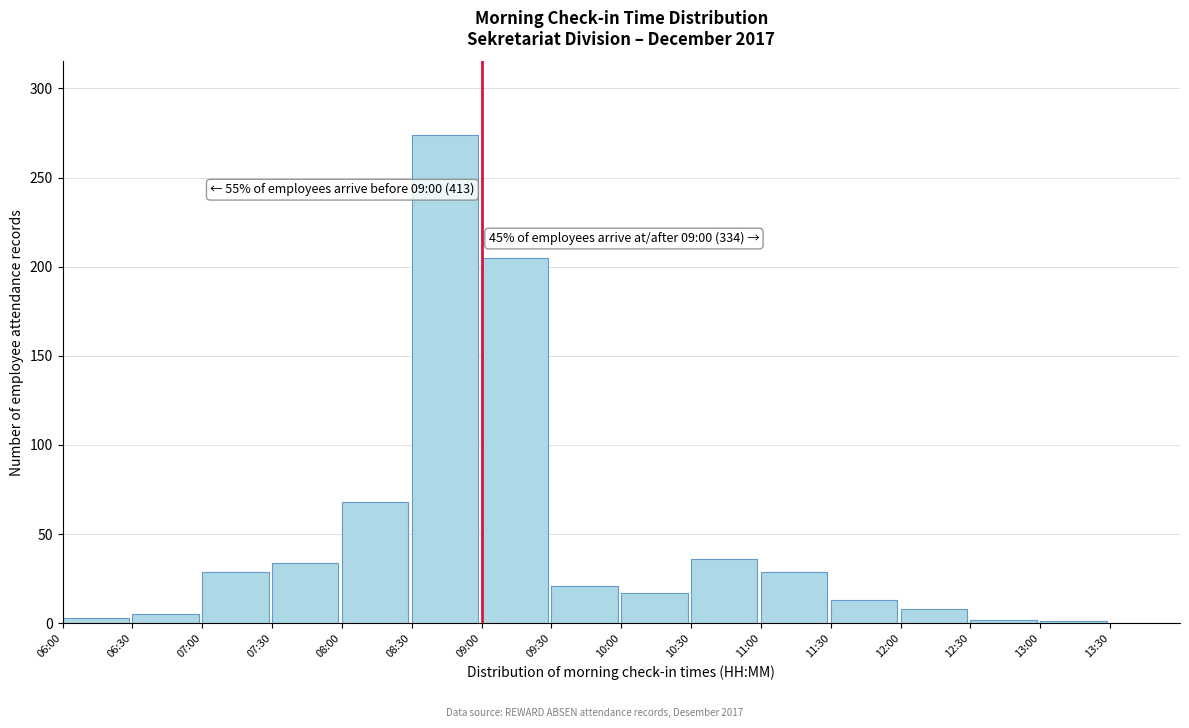

What is the change in value from 11:00 to 12:00?

-21